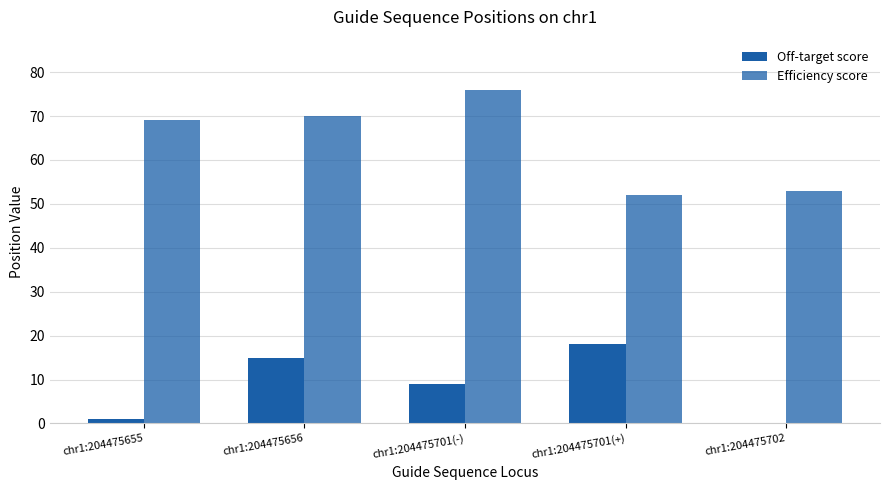

Are the bars horizontal?

No